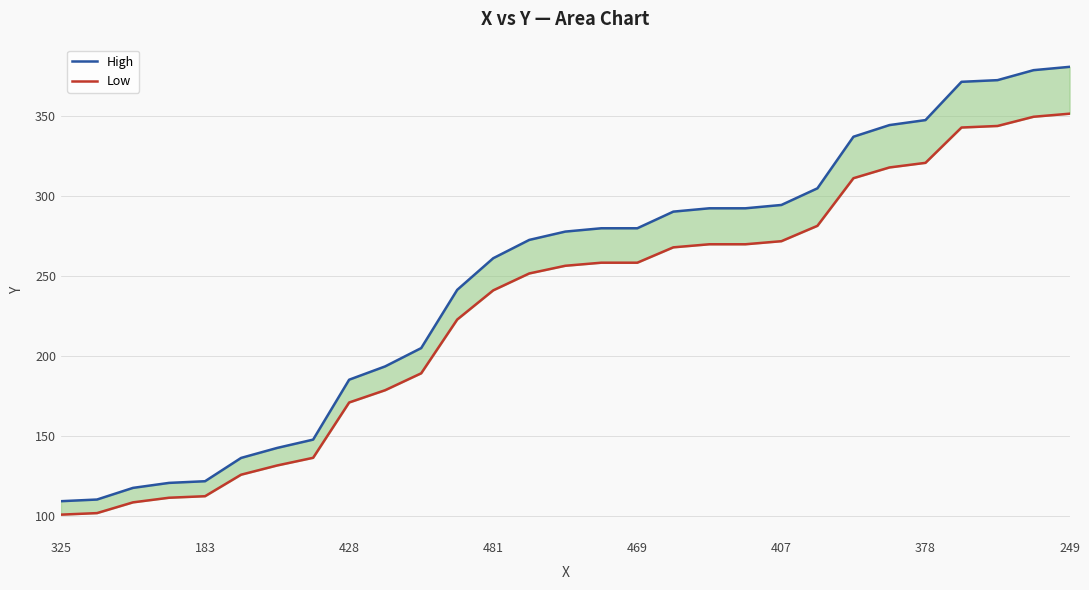

The High series shows 272.5 at 13. True or false?

True